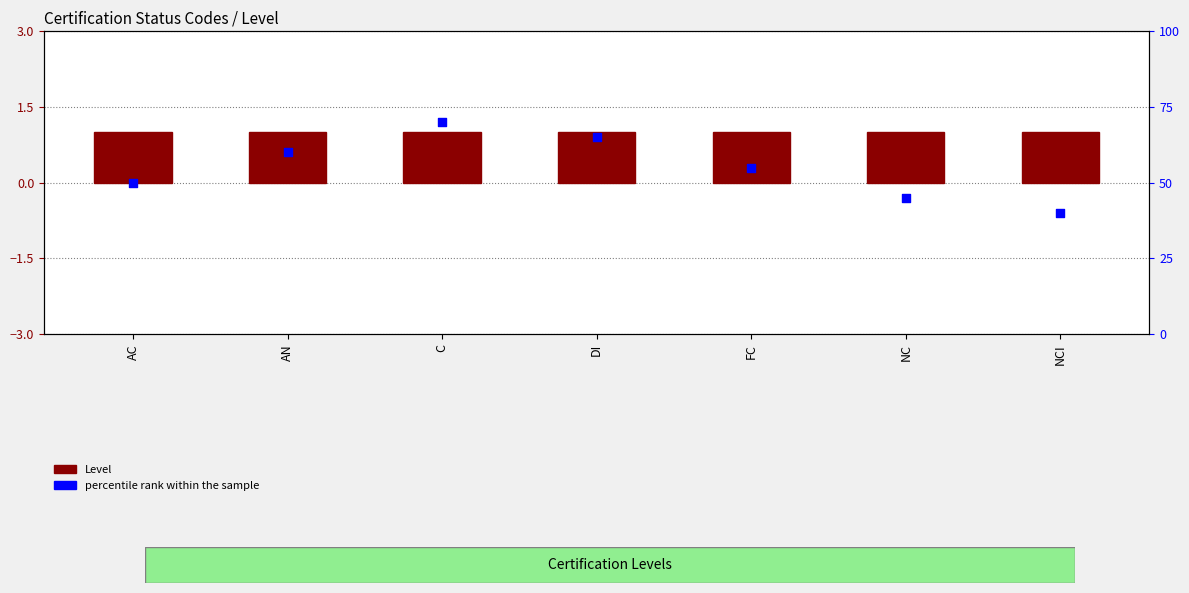

Which series reaches the maximum Y coordinate?

percentile rank within the sample